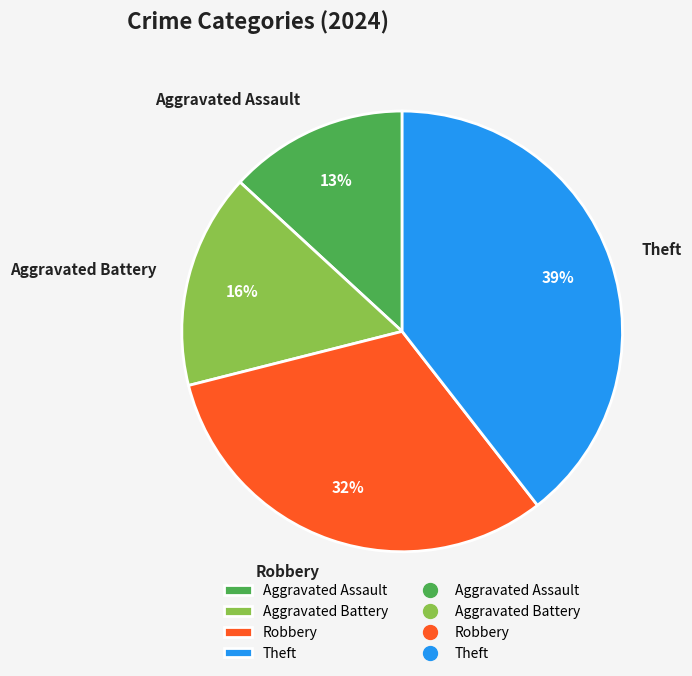

Which slice is the smallest?

Aggravated Assault